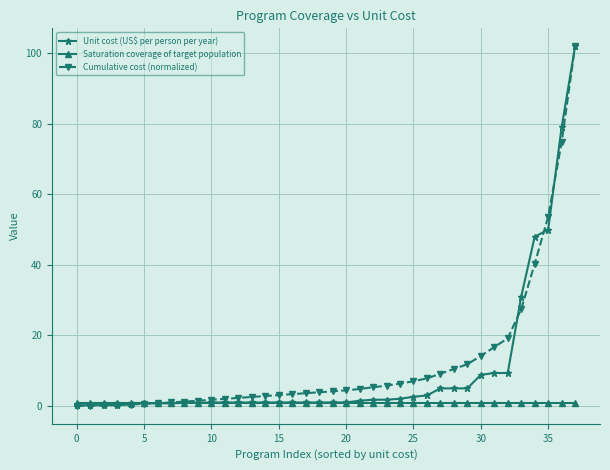

After their last crossing, which series has the higher values: Saturation coverage of target population or Unit cost (US$ per person per year)?

Unit cost (US$ per person per year)